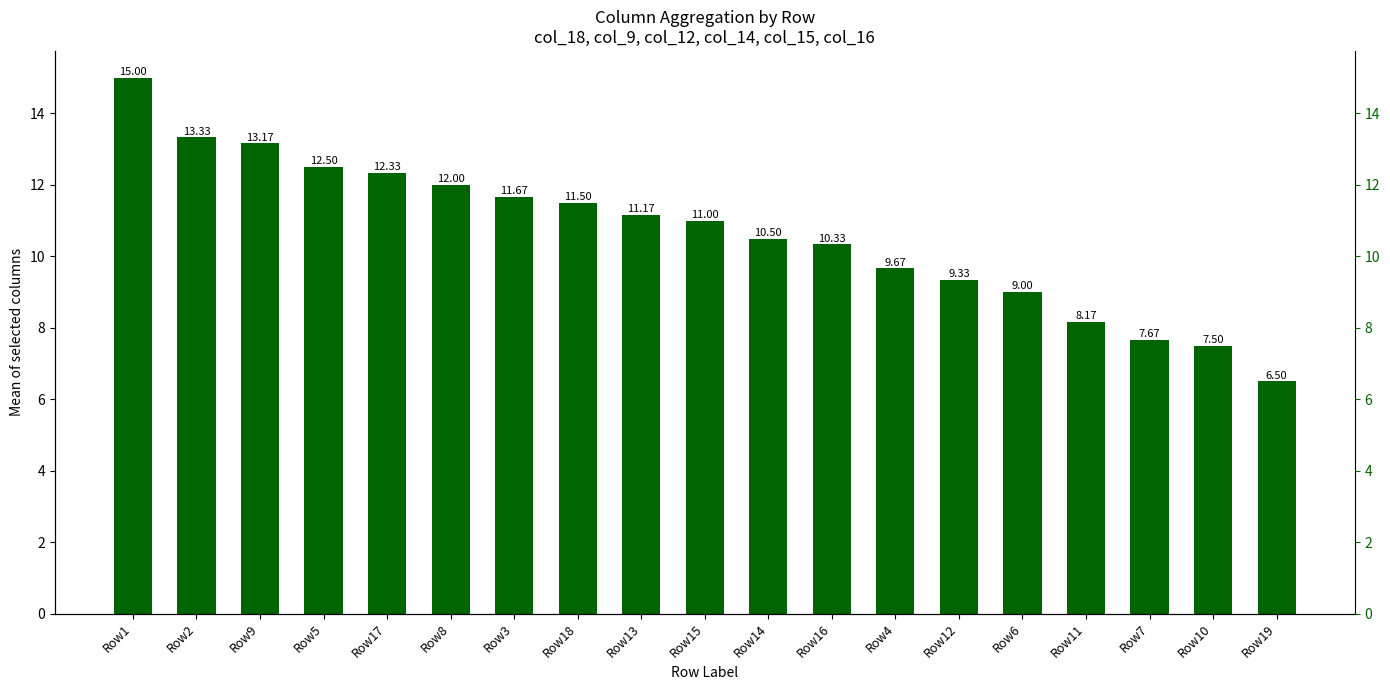

Reading left to right, extract all data points from this chart.

Row1=15.0	Row2=13.3	Row9=13.2	Row5=12.5	Row17=12.3	Row8=12.0	Row3=11.7	Row18=11.5	Row13=11.2	Row15=11.0	Row14=10.5	Row16=10.3	Row4=9.7	Row12=9.3	Row6=9.0	Row11=8.2	Row7=7.7	Row10=7.5	Row19=6.5